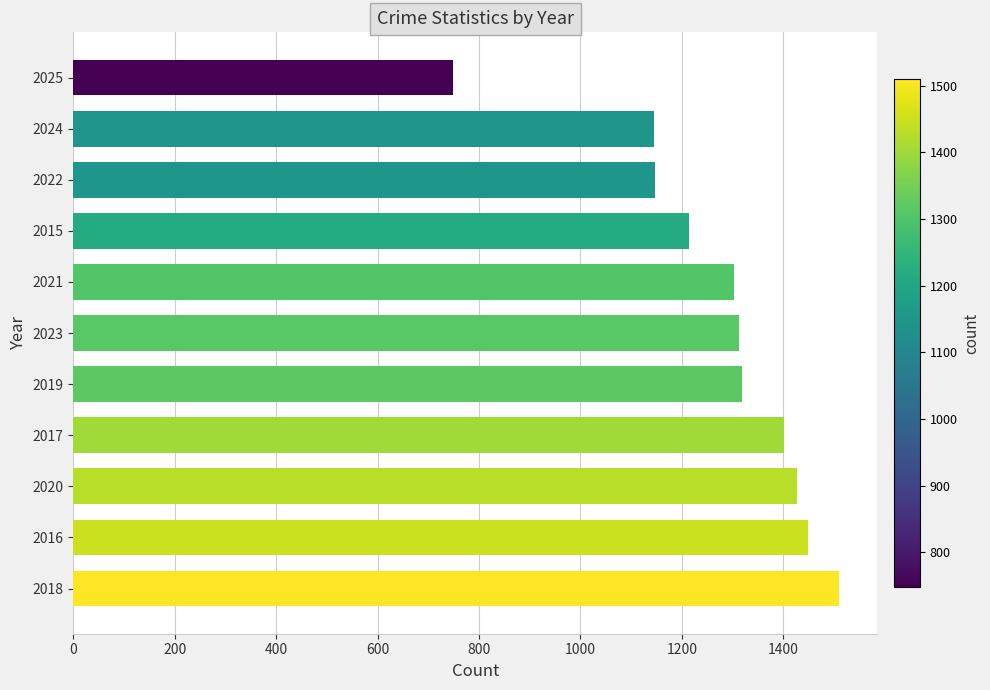

What is the average value?

1270